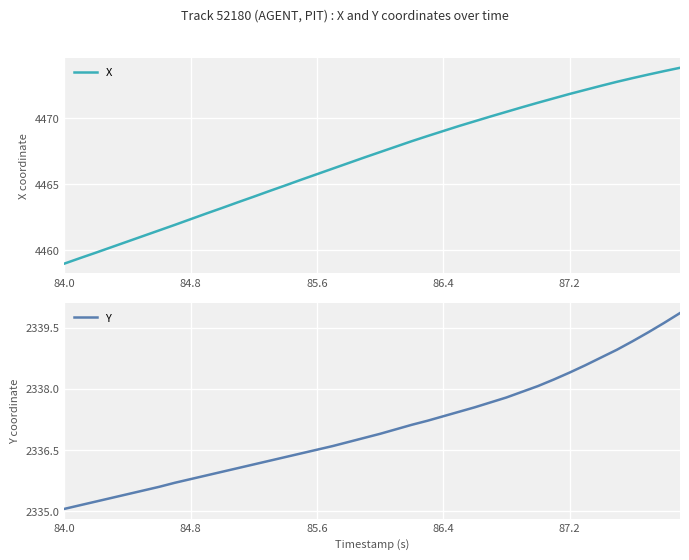

Reading left to right, transcribe all the data shown in this chart.

X: 4459.0	4459.4	4459.8	4460.2	4460.7	4461.1	4461.5	4461.9	4462.4	4462.8	4463.2	4463.6	4464.1	4464.5	4464.9	4465.3	4465.8	4466.2	4466.6	4467.0	4467.4	4467.8	4468.2	4468.6	4469.0	4469.4	4469.8	4470.1	4470.5	4470.8	4471.2	4471.5	4471.8	4472.1	4472.4	4472.7	4473.0	4473.3	4473.6	4473.8
Y: 2335.1	2335.2	2335.2	2335.3	2335.4	2335.5	2335.6	2335.7	2335.8	2335.9	2336.0	2336.1	2336.2	2336.2	2336.3	2336.4	2336.5	2336.6	2336.7	2336.8	2336.9	2337.0	2337.1	2337.2	2337.3	2337.4	2337.6	2337.7	2337.8	2337.9	2338.1	2338.2	2338.4	2338.6	2338.8	2339.0	2339.2	2339.4	2339.6	2339.9